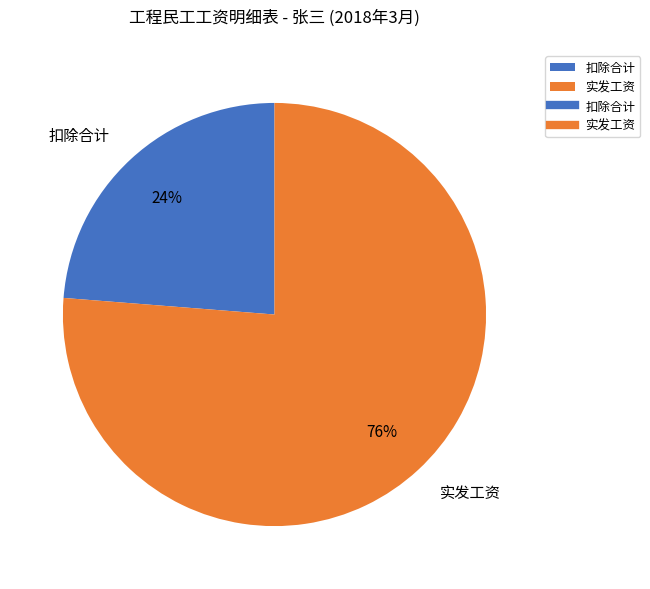

Combined, do 扣除合计 and 实发工资 account for over 50%?

Yes